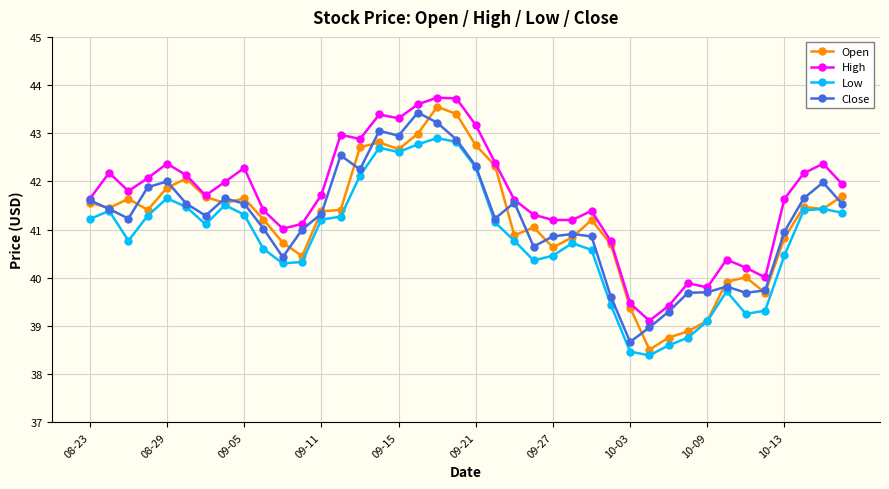

Which series has the largest total across all categories?

High